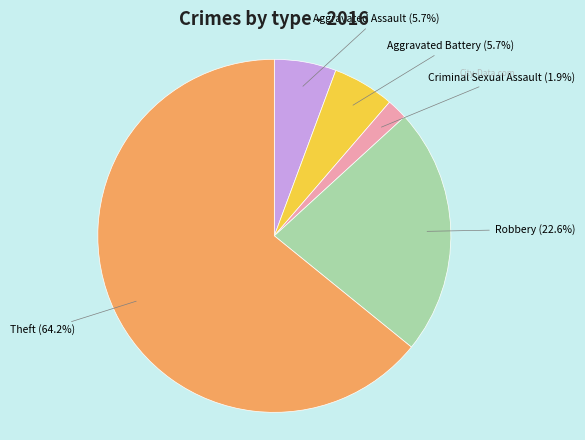

Between Criminal Sexual Assault and Theft, which is larger?

Theft